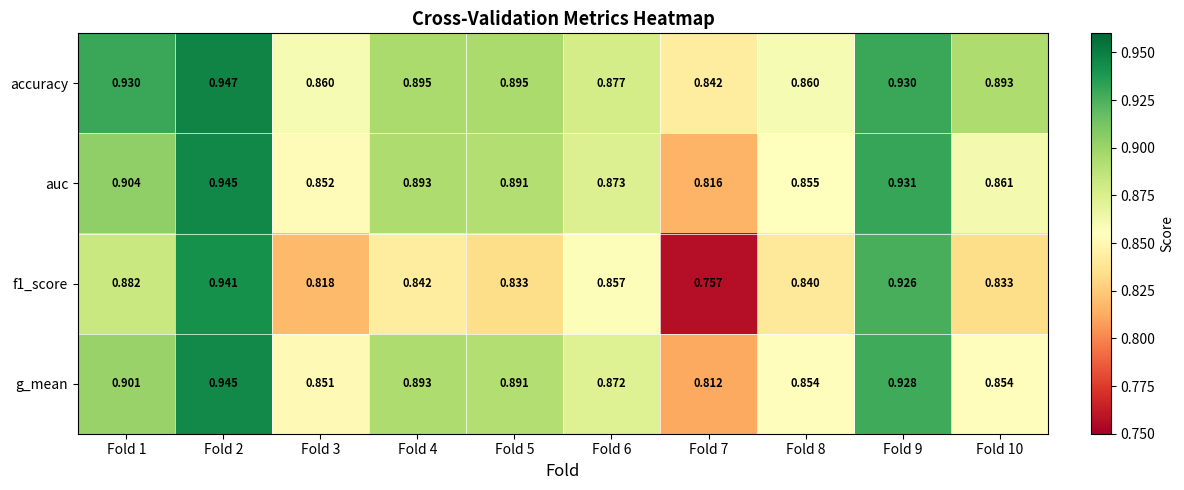

What is the total value across all series at Fold 8?

3.4